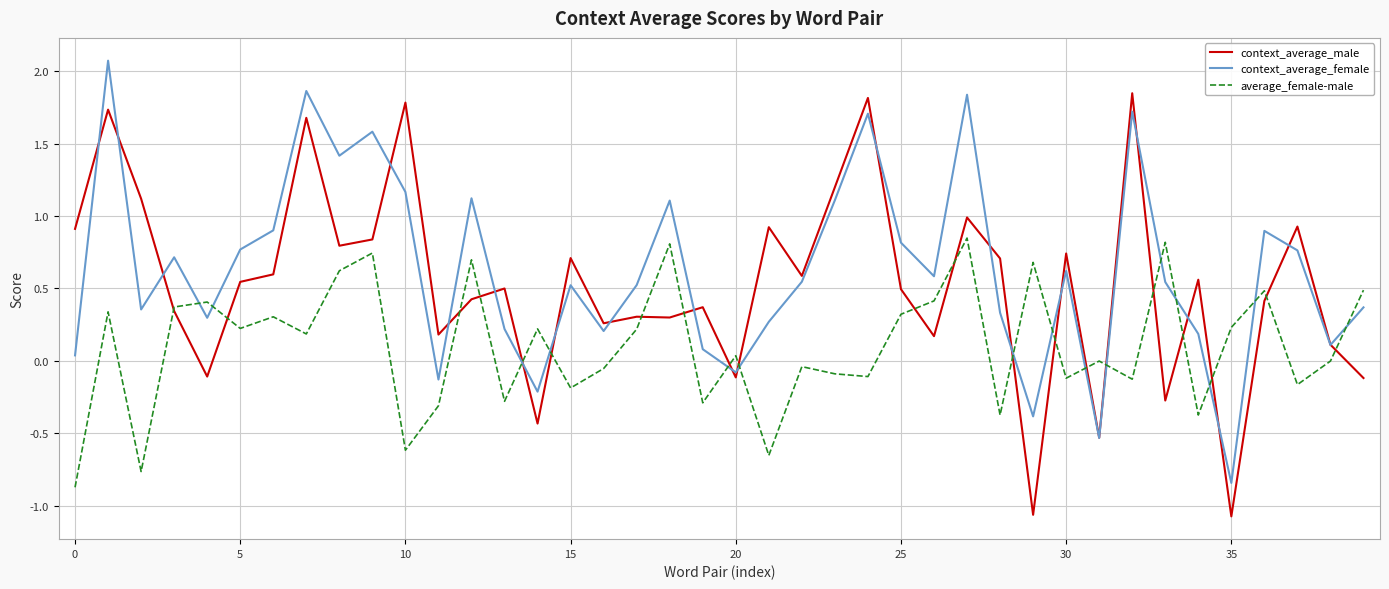

Rank the series by their average value, from lowest to highest.

average_female-male, context_average_male, context_average_female